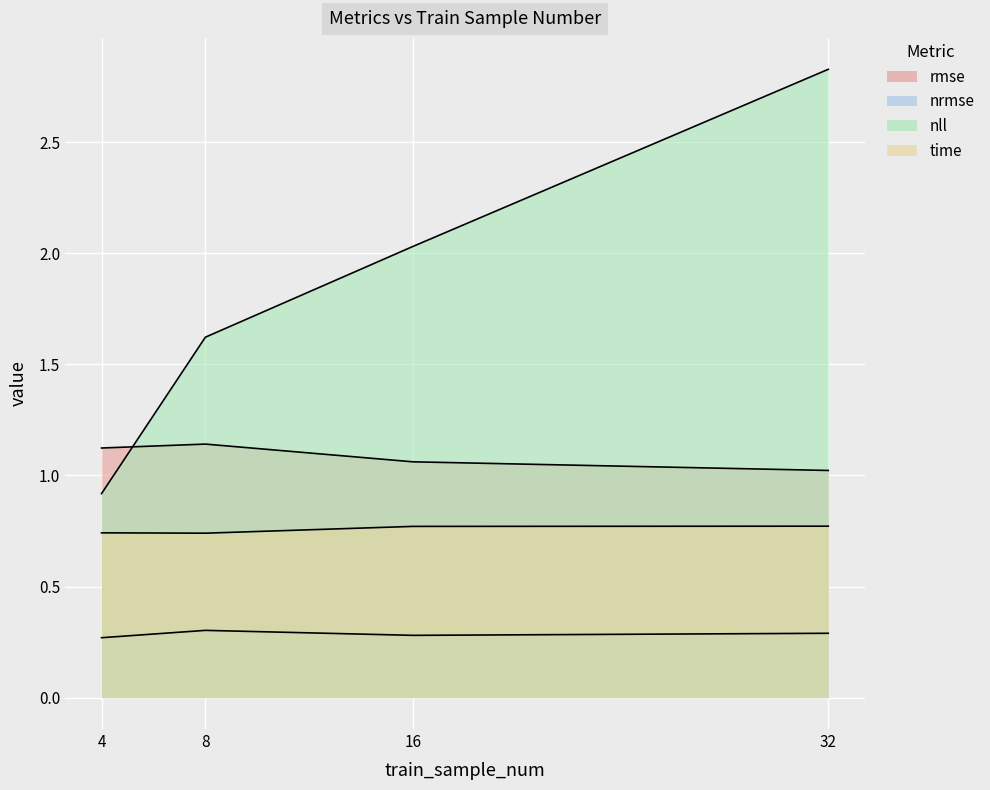

Which series has the largest range (max minus min)?

nll